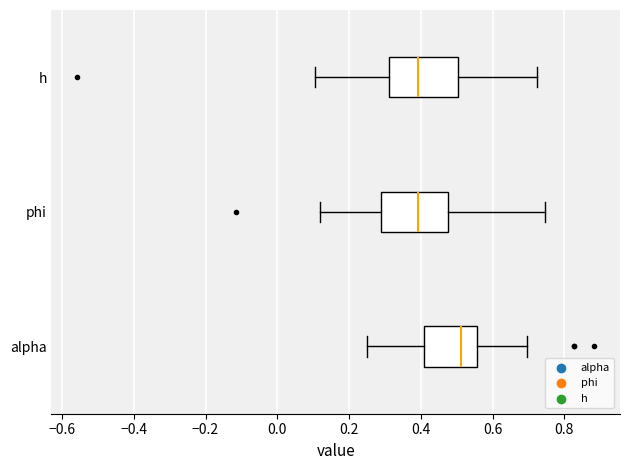

Which box has the furthest to the right median line?

alpha